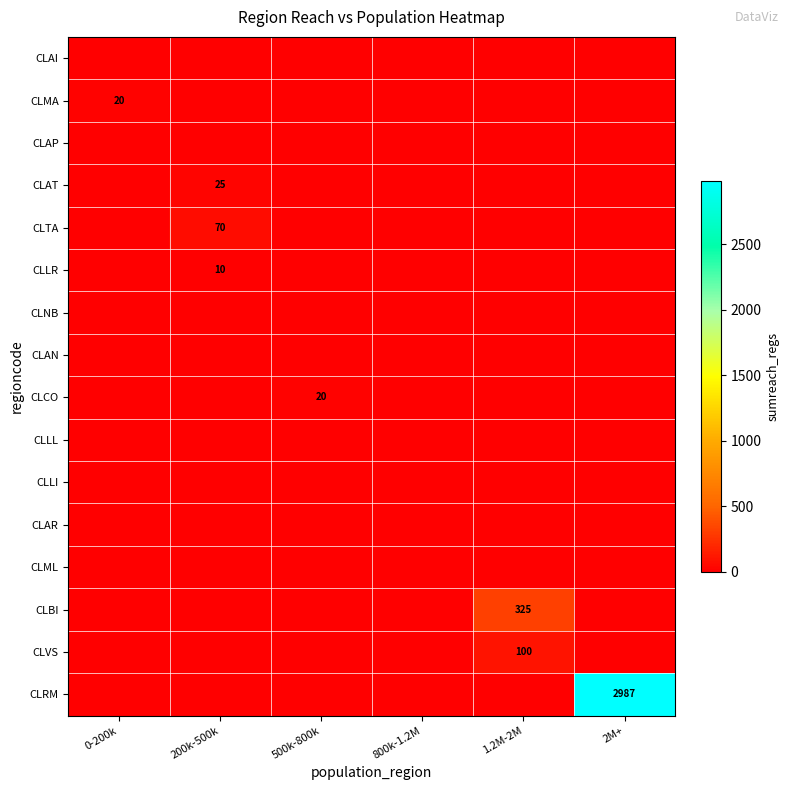

The value of CLRM at 2M+ is 2987. True or false?

True